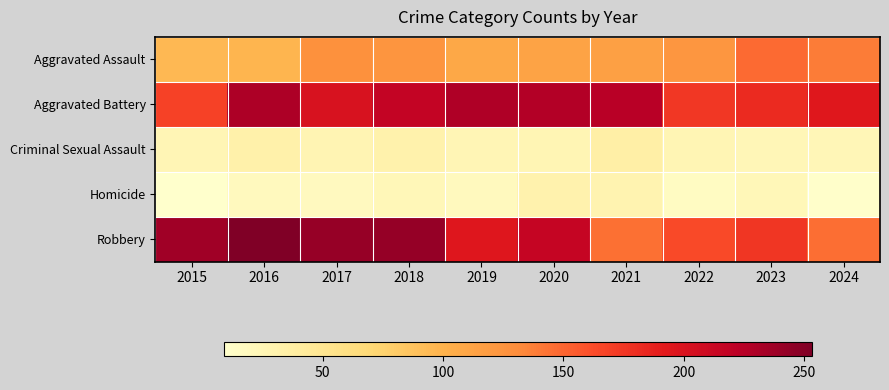

What is the spread (max minus min) of values at 2022?

158